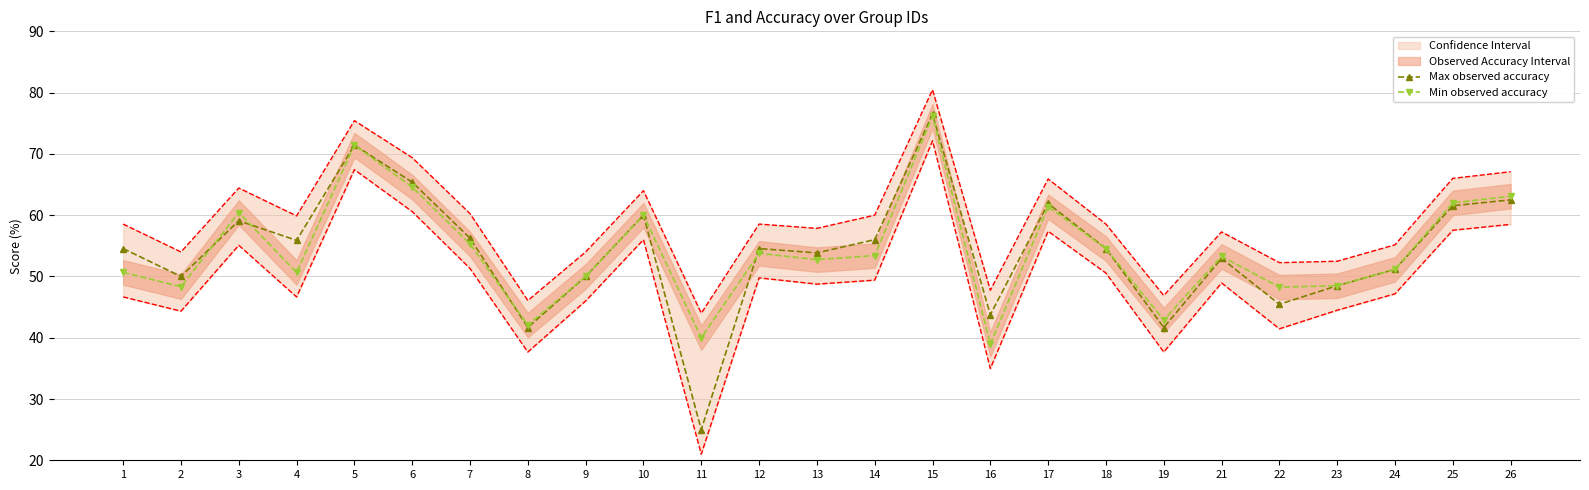

Which category has the lowest value in the Max observed accuracy series?

11